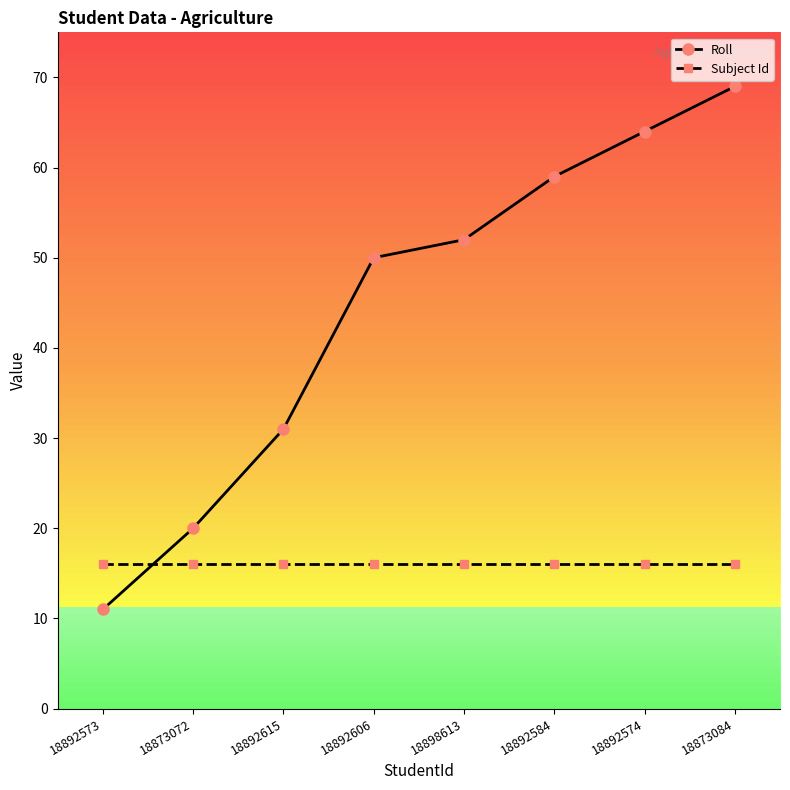

Reading left to right, list all the values displayed in this chart.

Roll: 11	20	31	50	52	59	64	69
Subject Id: 16	16	16	16	16	16	16	16